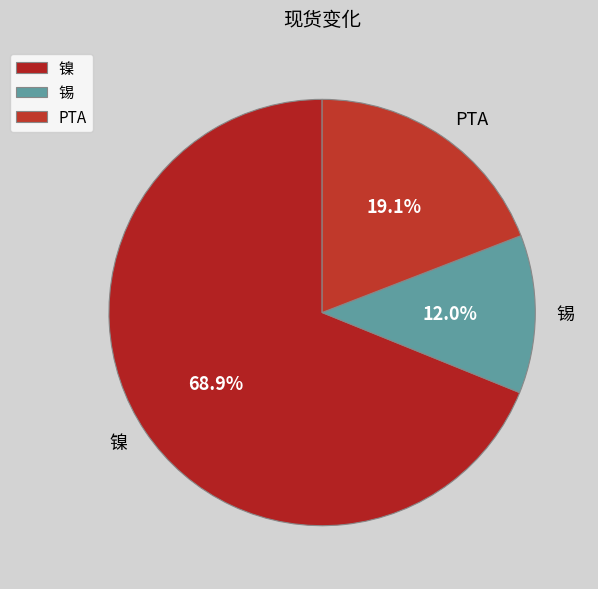

True or false: PTA accounts for 7% of the total.

False